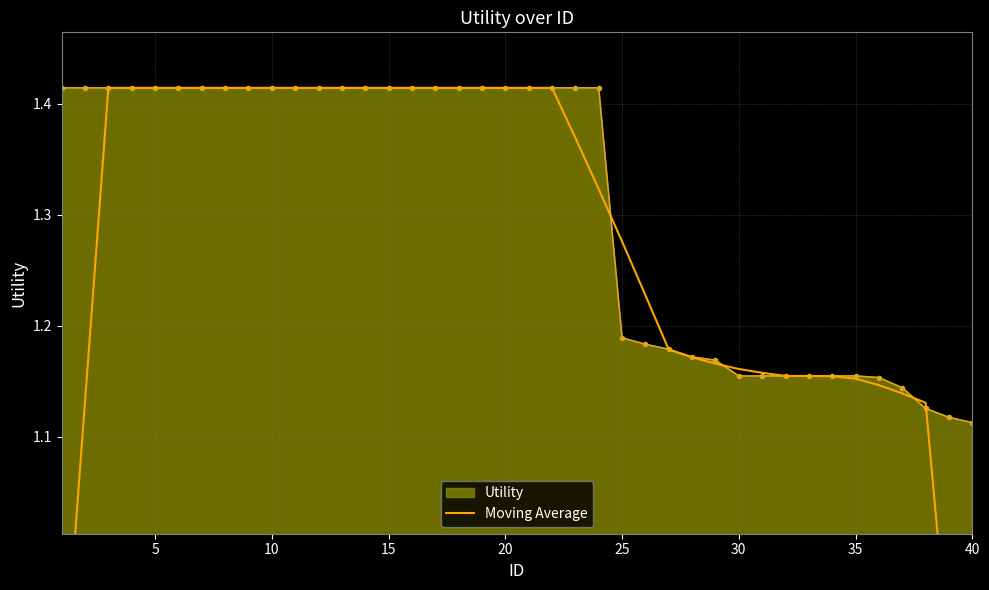

How many Utility values are between 1 and 2?

40